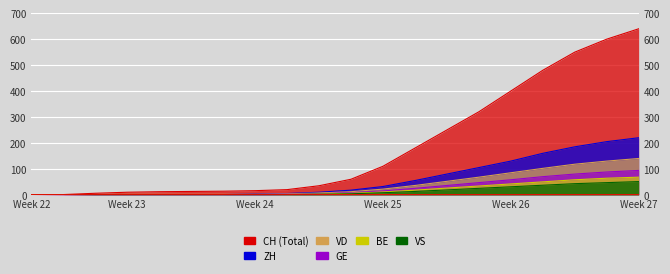

True or false: BE and VS cross at least once.

False